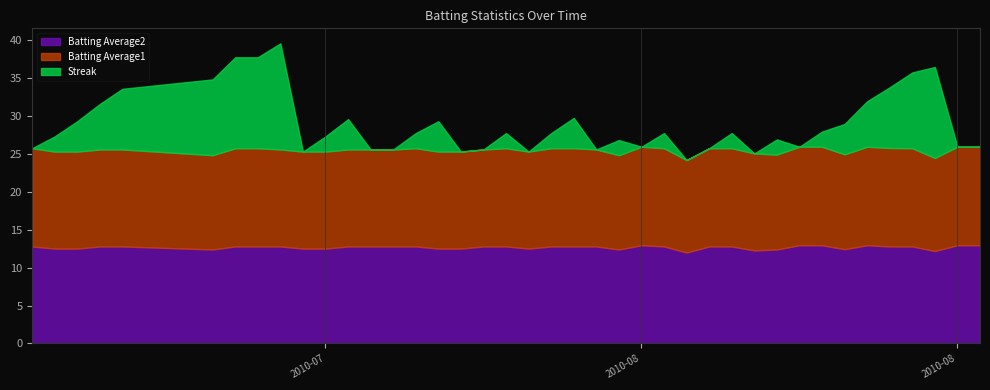

What are all the series names shown in the legend?

Batting Average2, Batting Average1, Streak